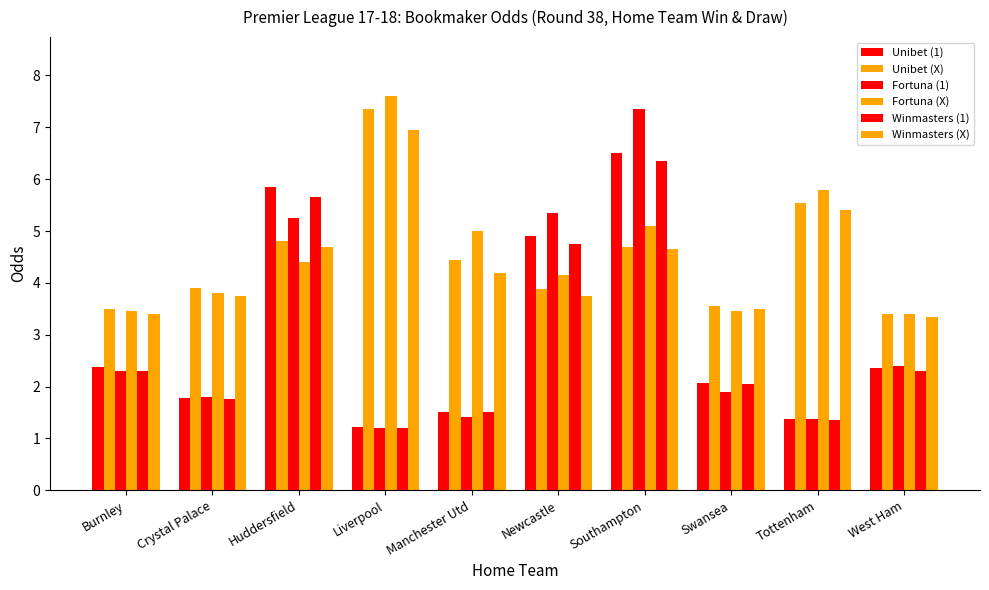

How many values in the Fortuna (X) series exceed 4?

6